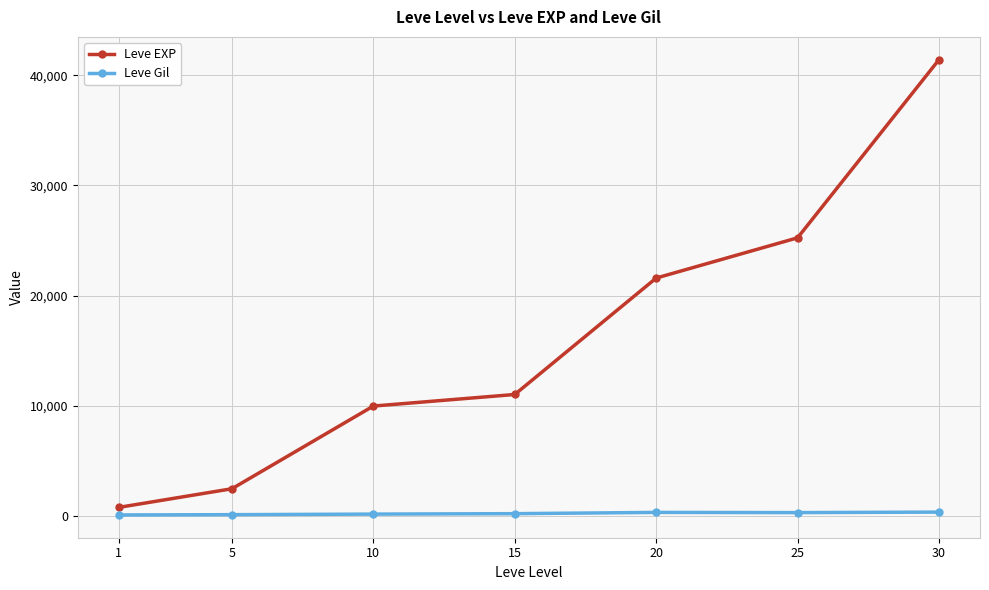

Is the value of Leve Gil at 30 greater than the value of Leve EXP at 10?

No